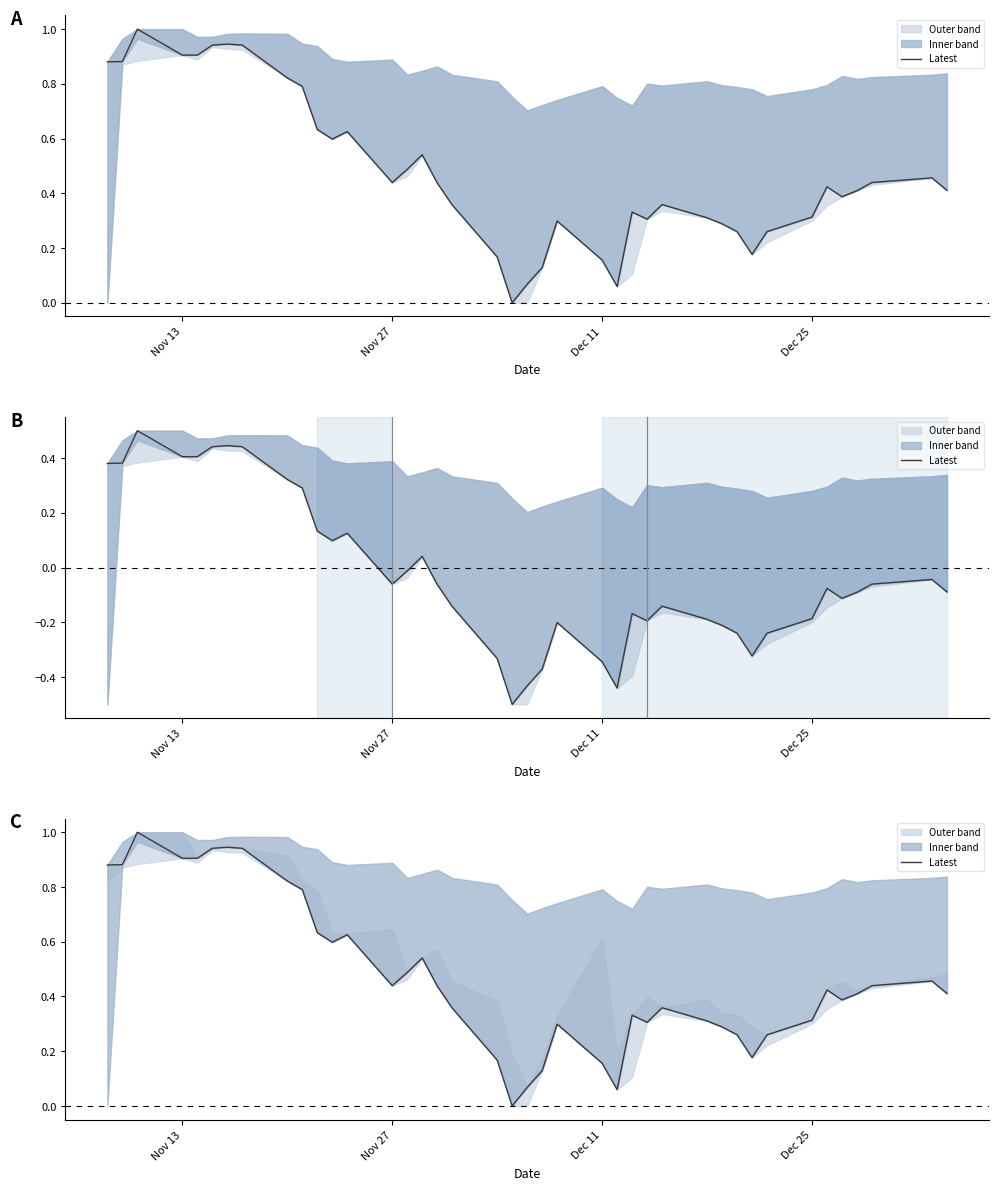

How many interior local peaks (higher than both neighbors) does the data have?

9